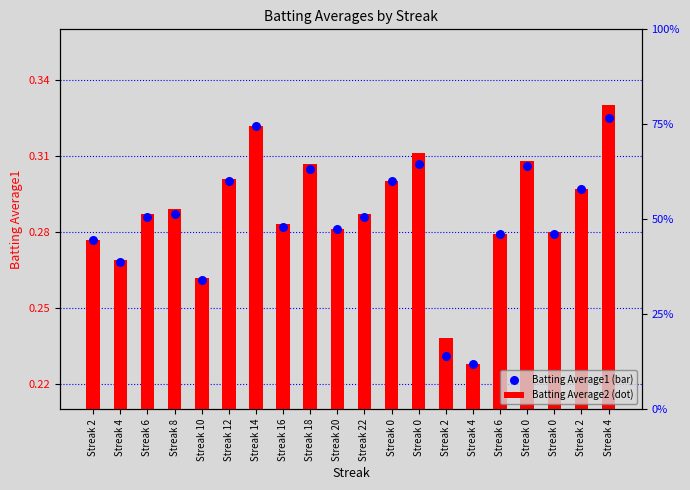

At which category is the sum across all series the highest?

Streak 4